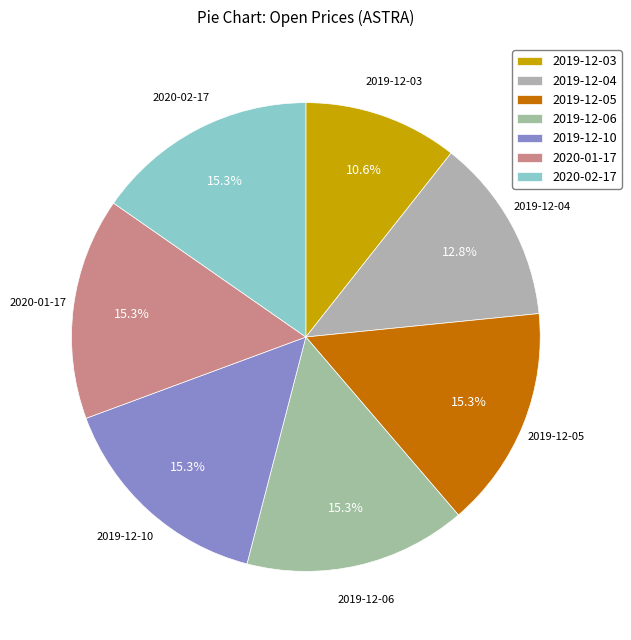

Do 2019-12-06 and 2019-12-05 together represent more than half of the pie?

No